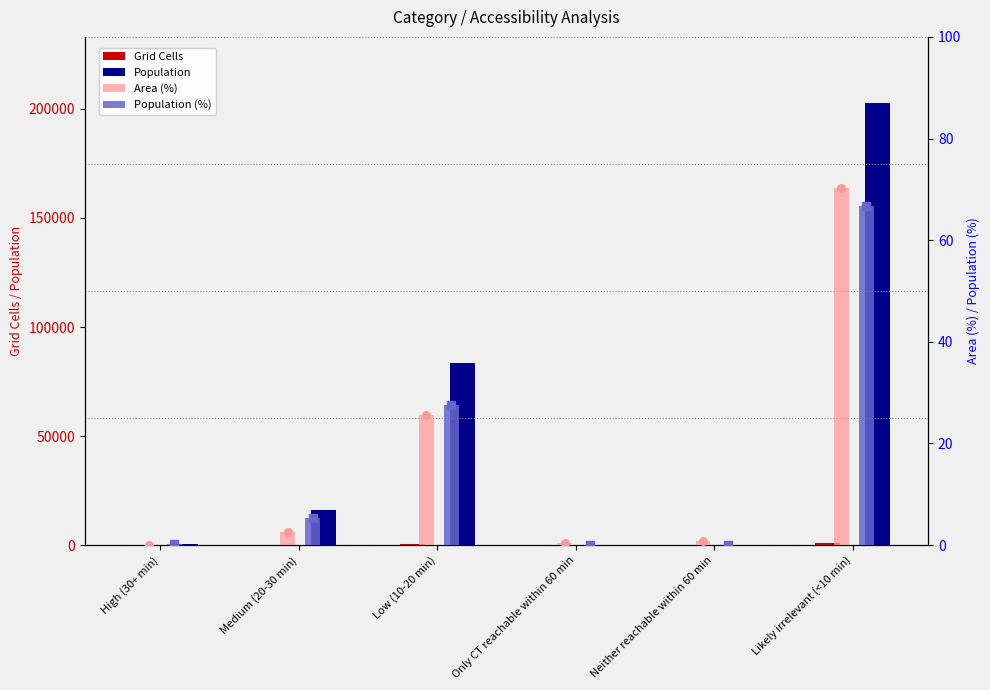

What is the total value across all series at Neither reachable within 60 min?

141.9